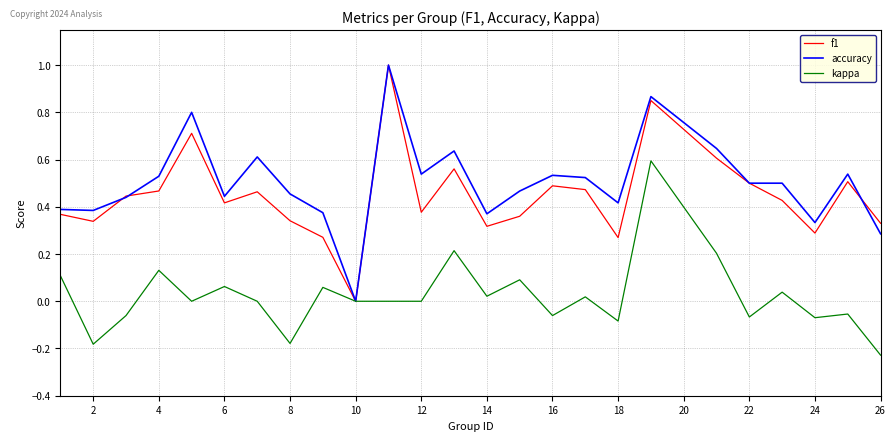

What is the maximum value for f1?

1.0